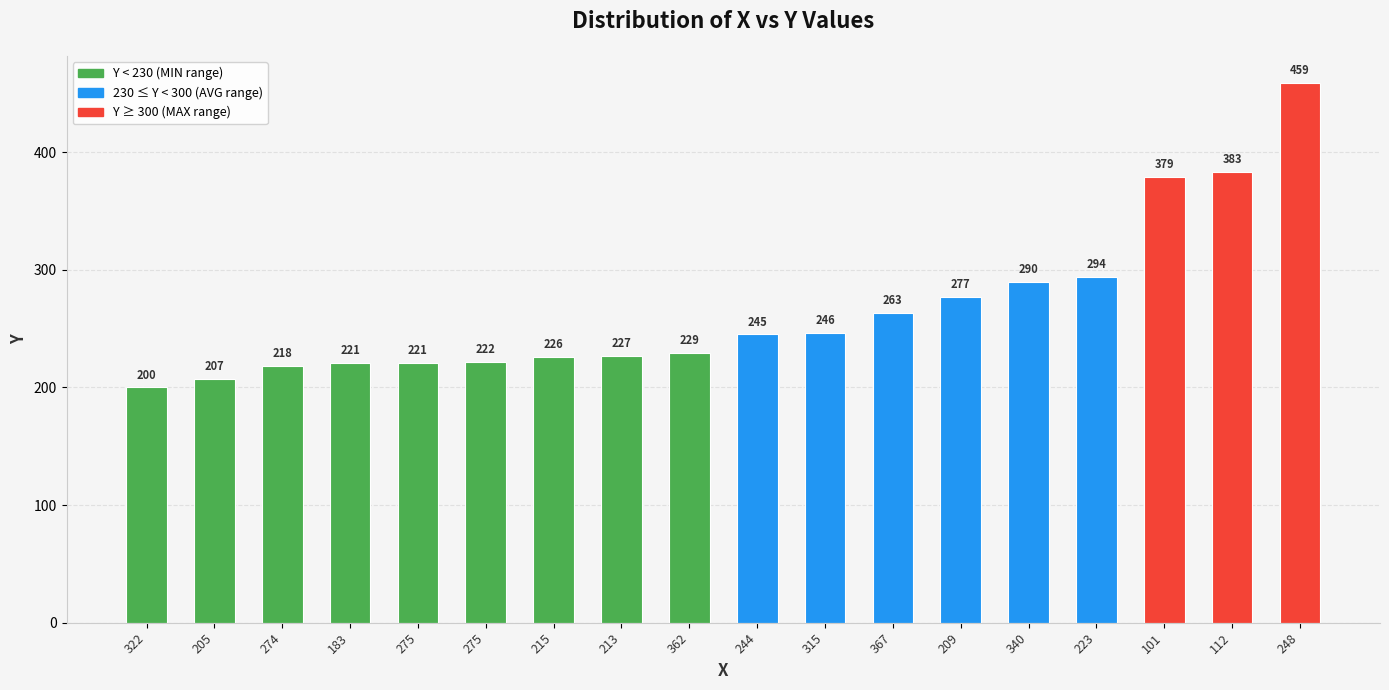

List the labels in order of value, largest first.

248, 112, 101, 223, 340, 209, 367, 315, 244, 362, 213, 215, 275, 183, 275, 274, 205, 322